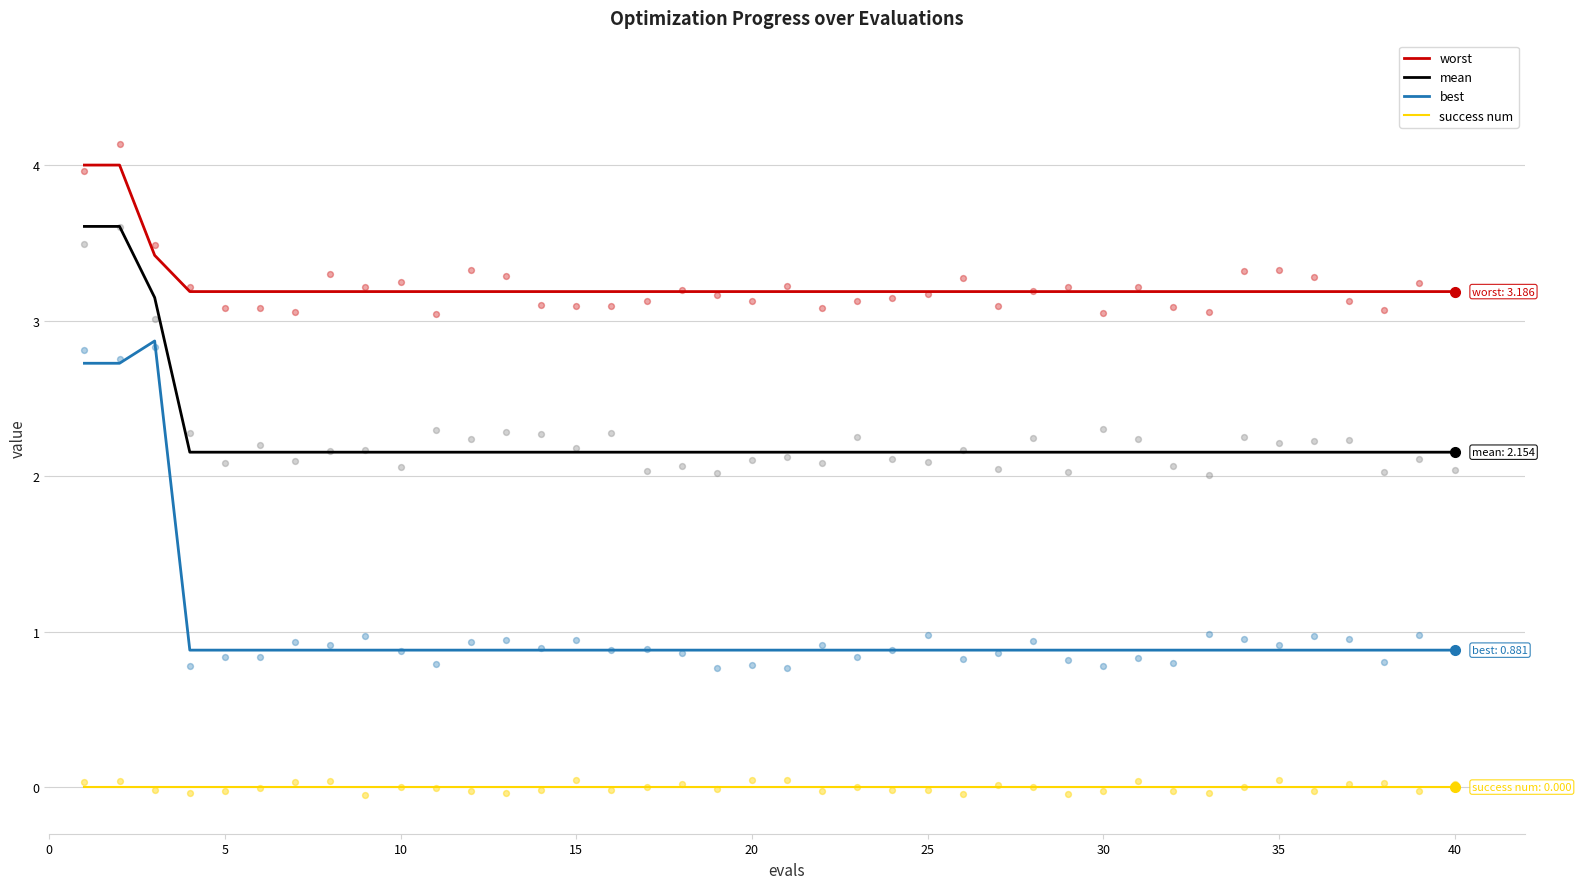

At how many categories does at least one series exceed 3?

40